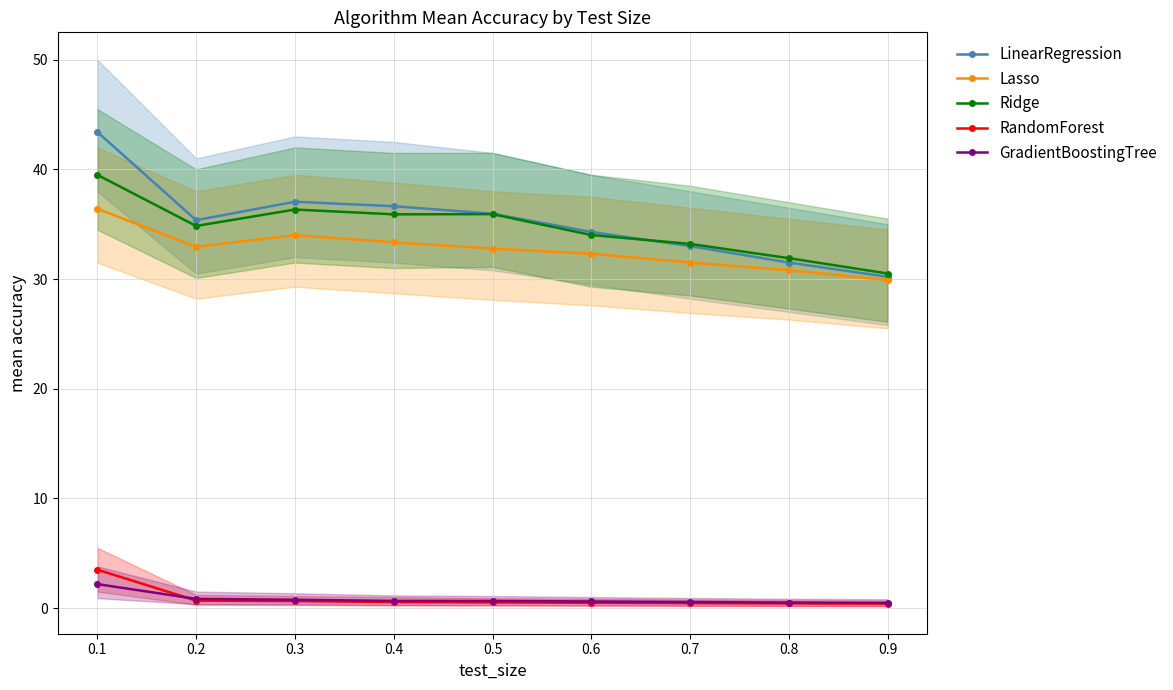

At 0.1, list the series in order from largest to smallest.

LinearRegression, Ridge, Lasso, GradientBoostingTree, RandomForest